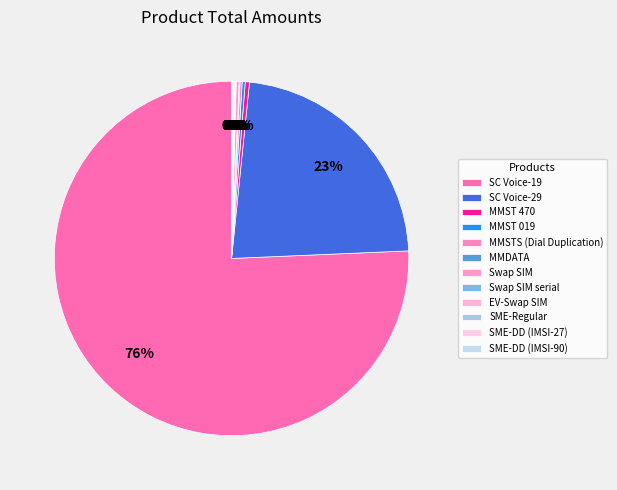

Combined, do MMSTS (Dial Duplication) and MMST 019 account for over 50%?

No